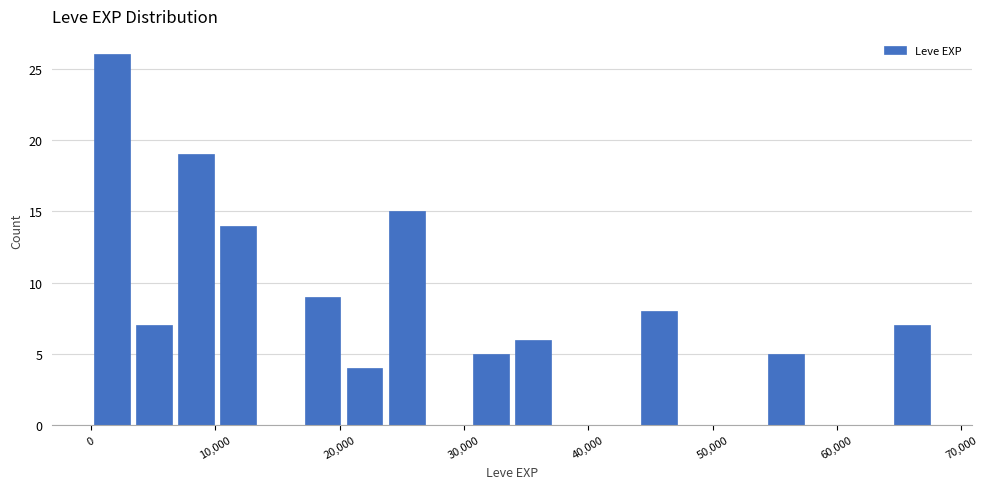

Around what value on the x-axis is the tallest bar? Give the approximate position of its centre, as read against the axis.

2000